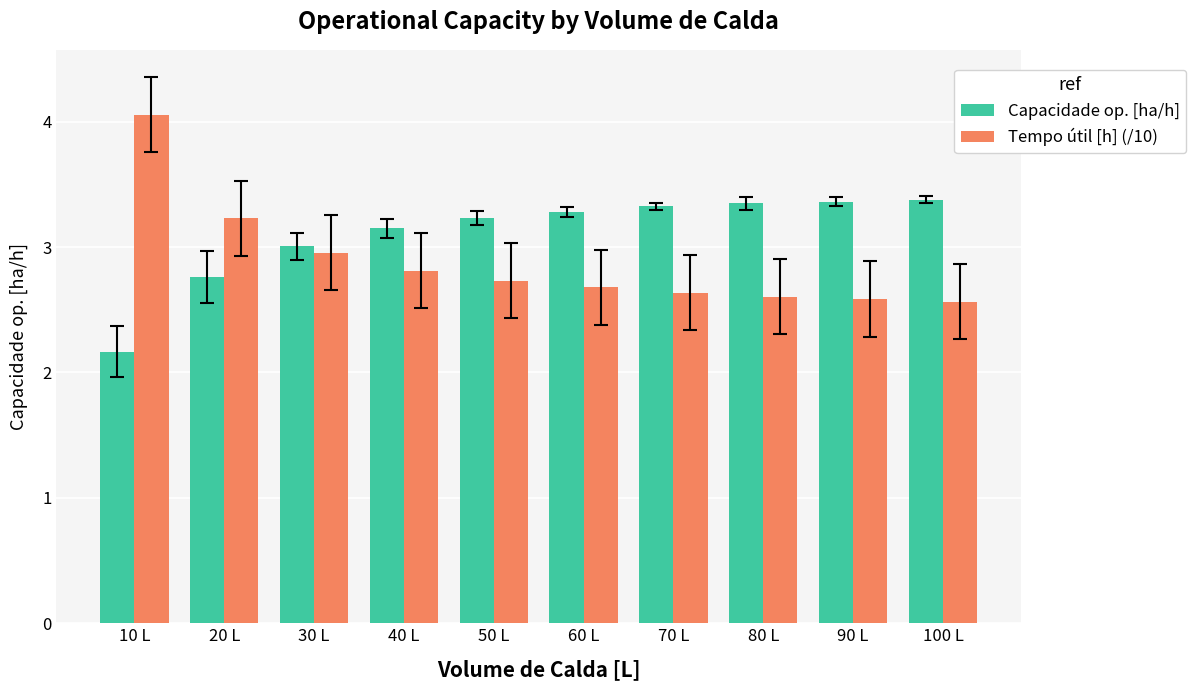

Is the value of Capacidade op. [ha/h] at 30 L greater than the value of Tempo útil [h] (/10) at 50 L?

Yes